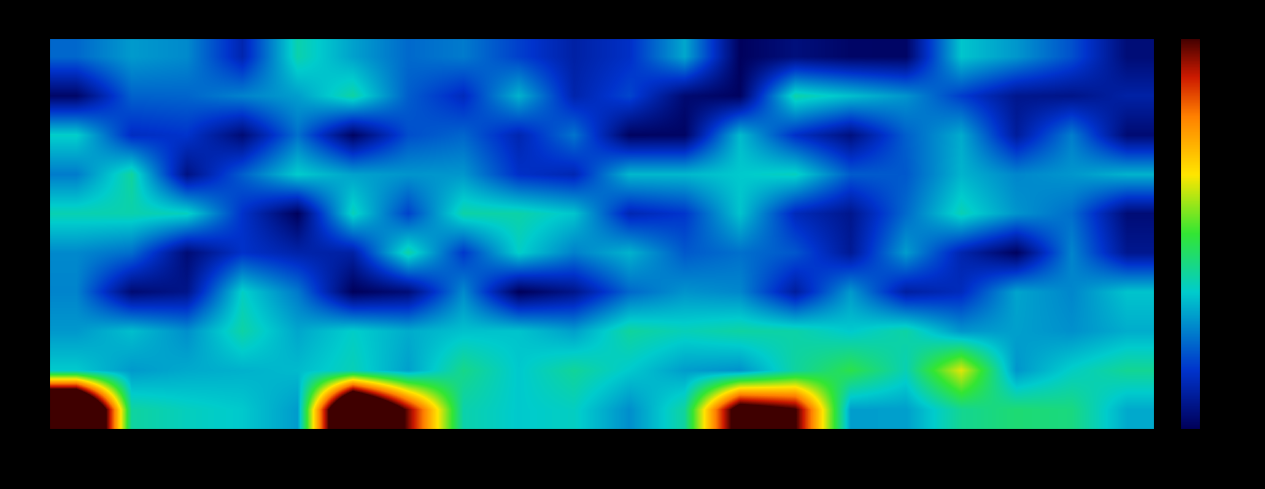

Rank the series at t9 from highest to lowest value.

1, 0, 5, 2, 4, 7, 6, 8, 9, 3